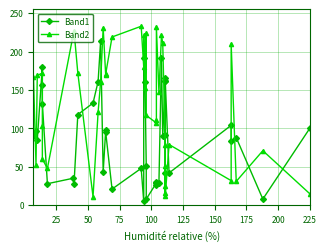

Between 175 and 225, which is larger?

225